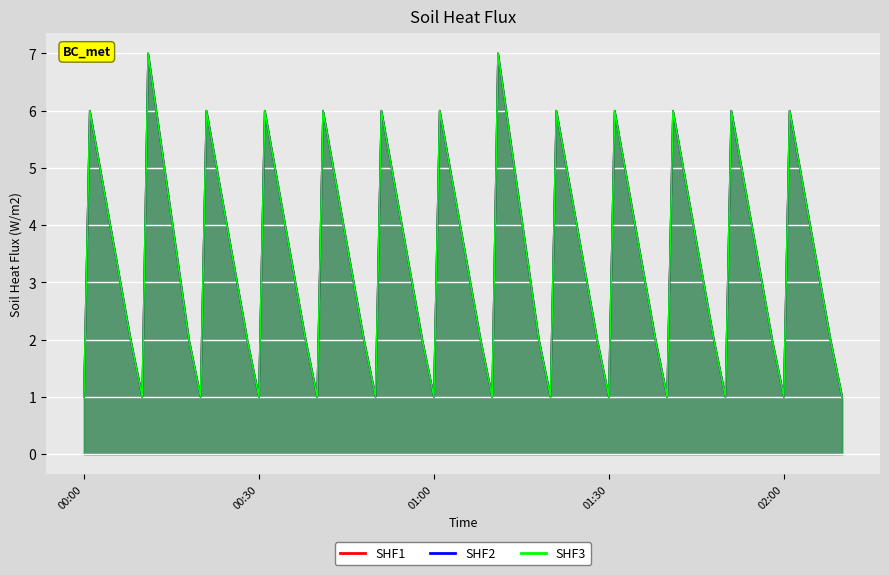

How many values in the SHF1 series exceed 2?

13